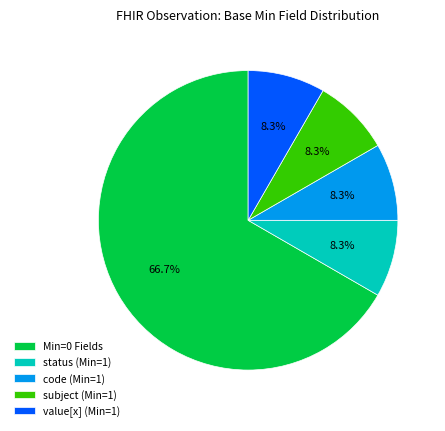

Which category has the biggest portion of the pie?

Min=0 Fields